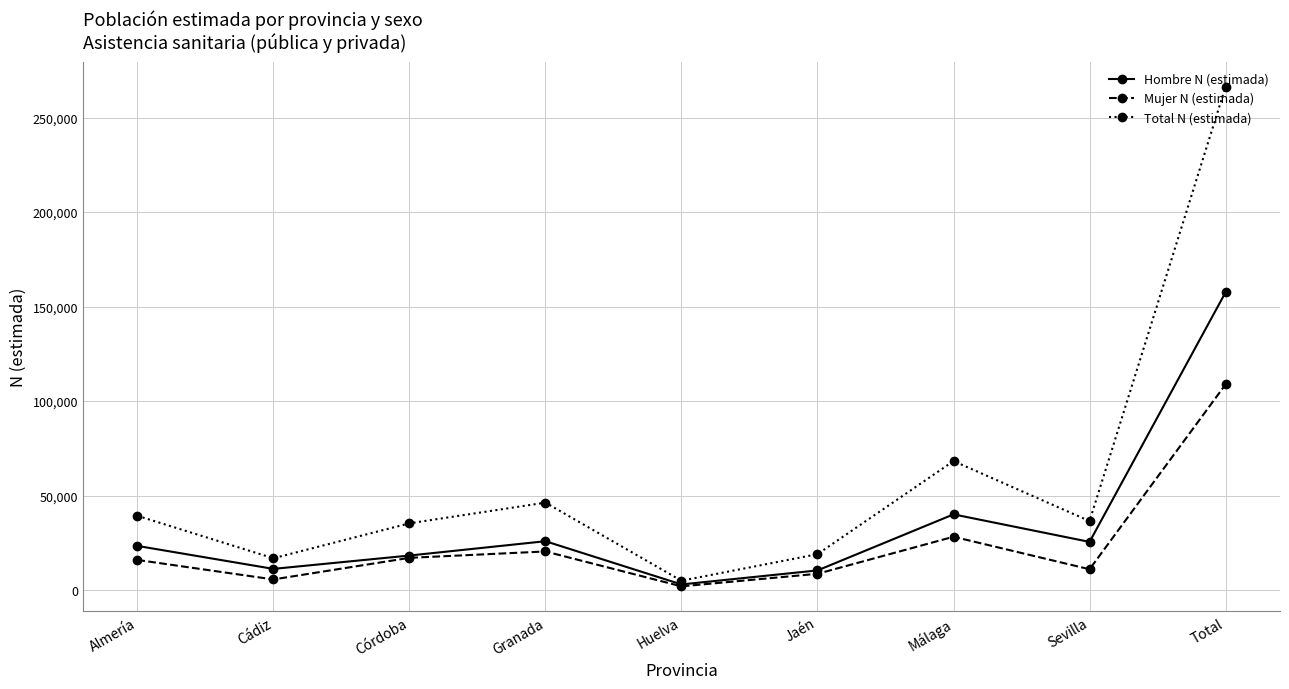

Where is the first local maximum for Total N (estimada)?

Granada